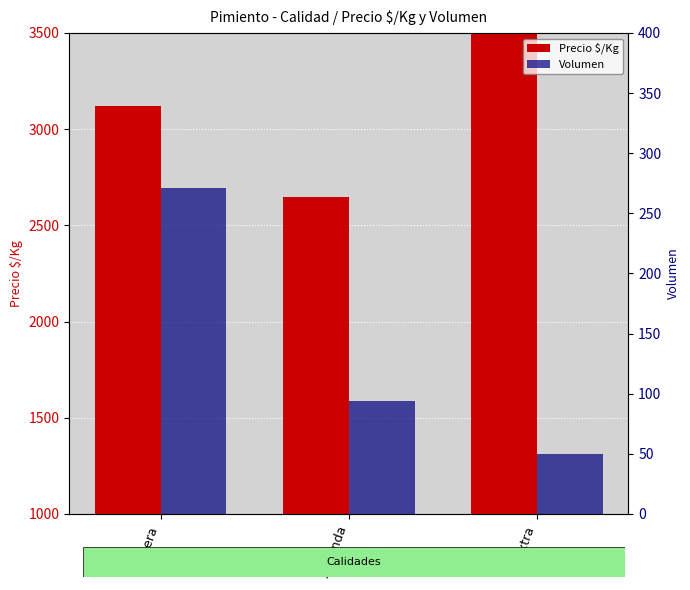

Which series changed the most between Primera and Segunda?

Precio $/Kg